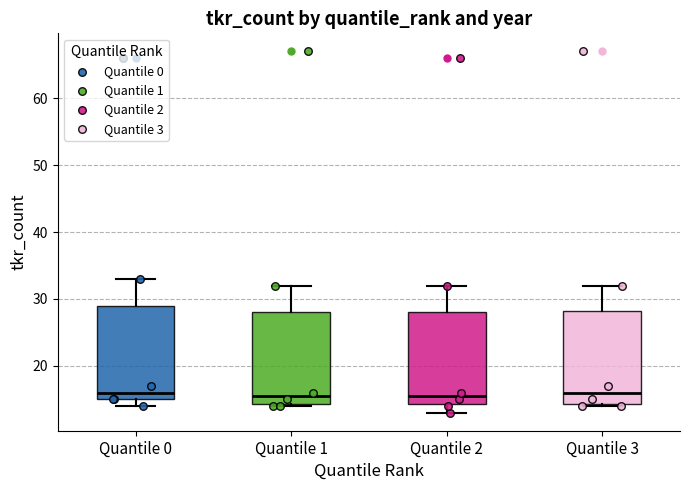

Reading left to right, transcribe this box plot: for each box, give where its median line is, the range the box spans, and where its two whiskers end, as read against the y-axis. The values are not printed on the chart, so give them approximately, as read against the axis.

Quantile 0: median 16, box 15 to 29, whiskers 14 to 33
Quantile 1: median 16, box 14 to 28, whiskers 14 to 32
Quantile 2: median 16, box 14 to 28, whiskers 13 to 32
Quantile 3: median 16, box 14 to 28, whiskers 14 to 32